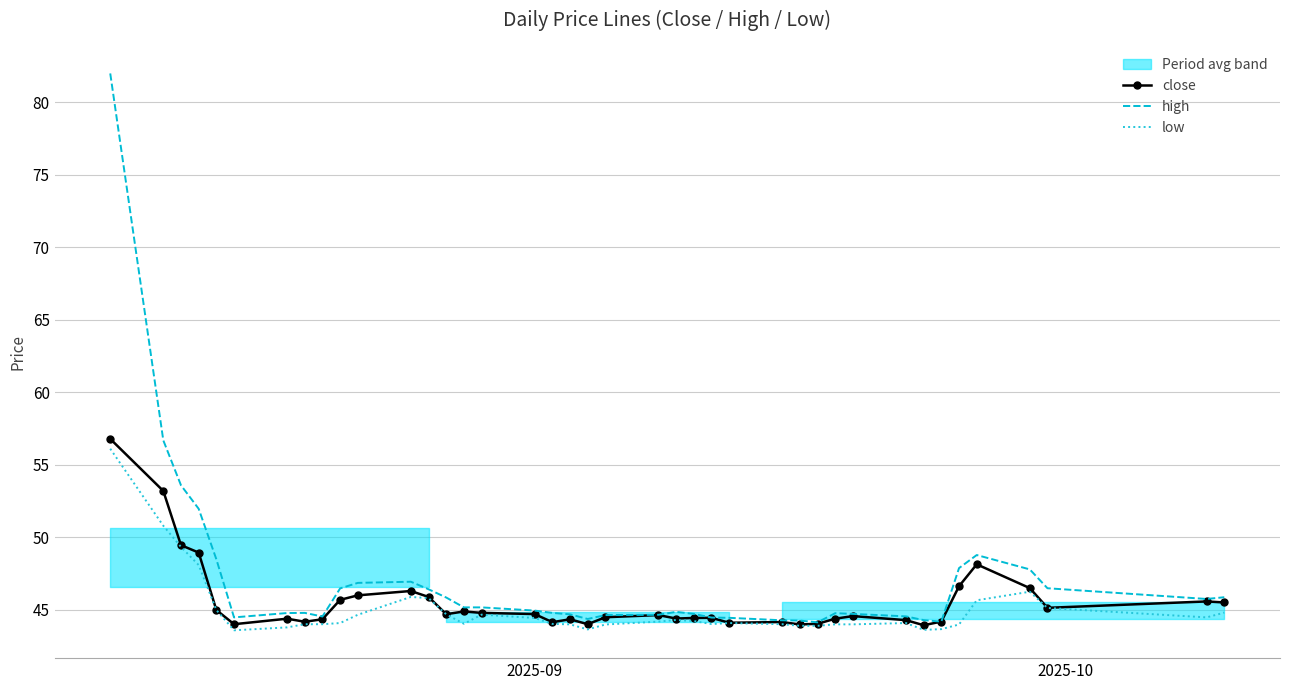

What is the greatest value displayed?

82.0